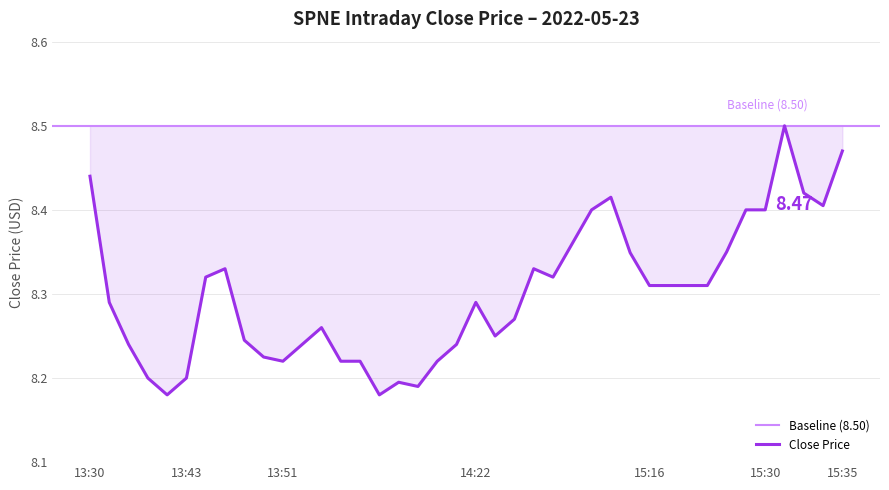

Reading left to right, transcribe all the data shown in this chart.

13:30=8.4	13:32=8.3	13:34=8.2	13:39=8.2	13:41=8.2	13:43=8.2	13:44=8.3	13:45=8.3	13:46=8.2	13:48=8.2	13:51=8.2	13:53=8.2	13:54=8.3	13:56=8.2	13:57=8.2	14:06=8.2	14:07=8.2	14:10=8.2	14:15=8.2	14:19=8.2	14:22=8.3	14:27=8.2	14:29=8.3	14:50=8.3	14:52=8.3	14:56=8.4	15:04=8.4	15:05=8.4	15:10=8.3	15:16=8.3	15:17=8.3	15:18=8.3	15:20=8.3	15:21=8.3	15:28=8.4	15:30=8.4	15:31=8.5	15:32=8.4	15:33=8.4	15:35=8.5